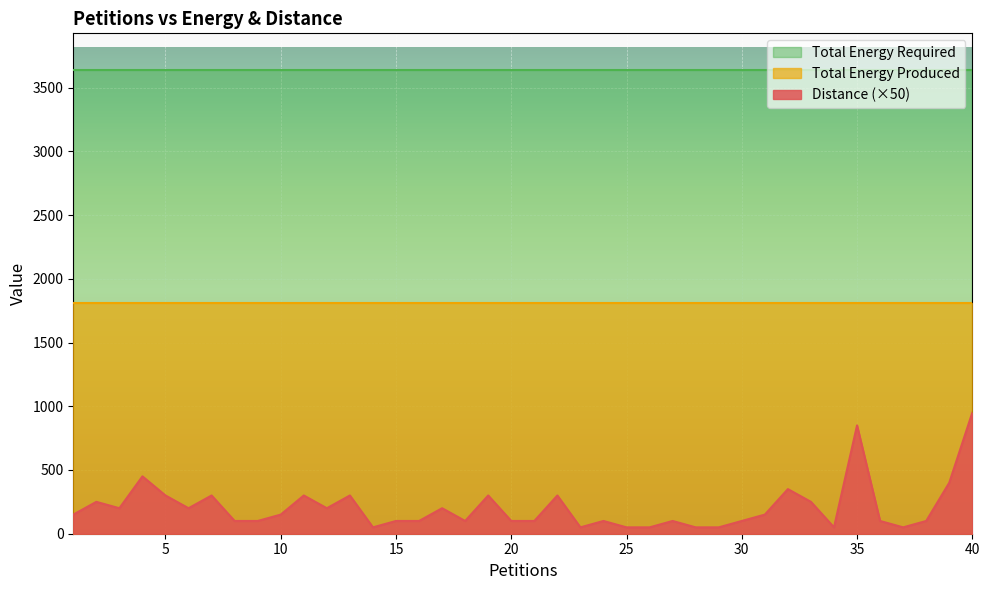

True or false: Distance and Total Energy Produced intersect in this chart.

False